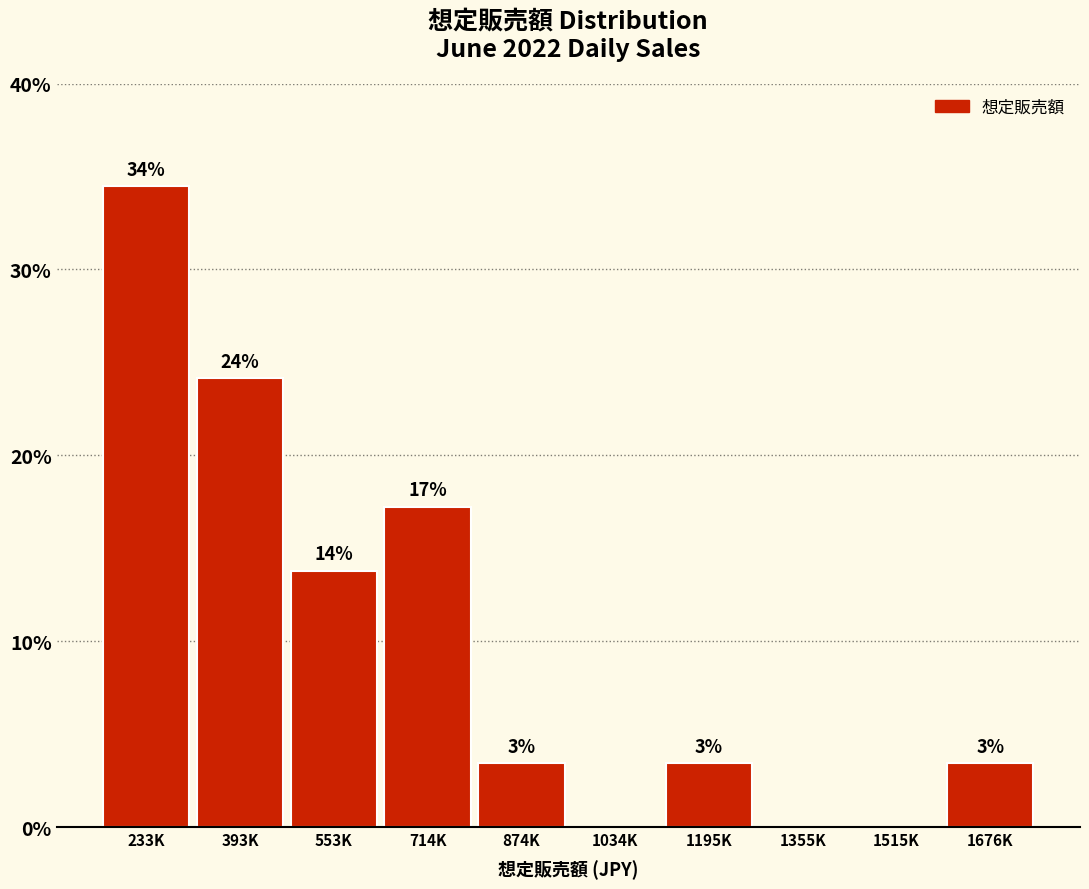

Are the bars horizontal?

No